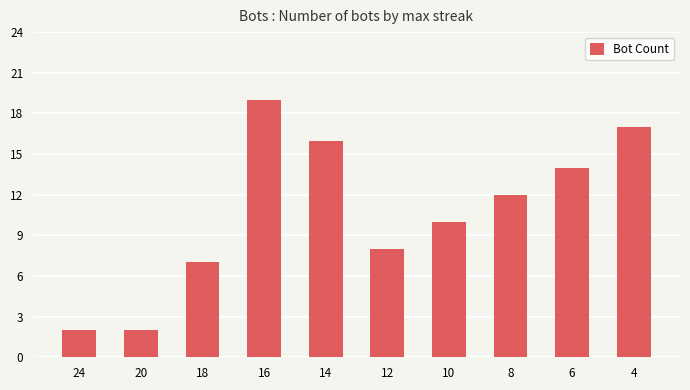

How many data points are less than 12?

5